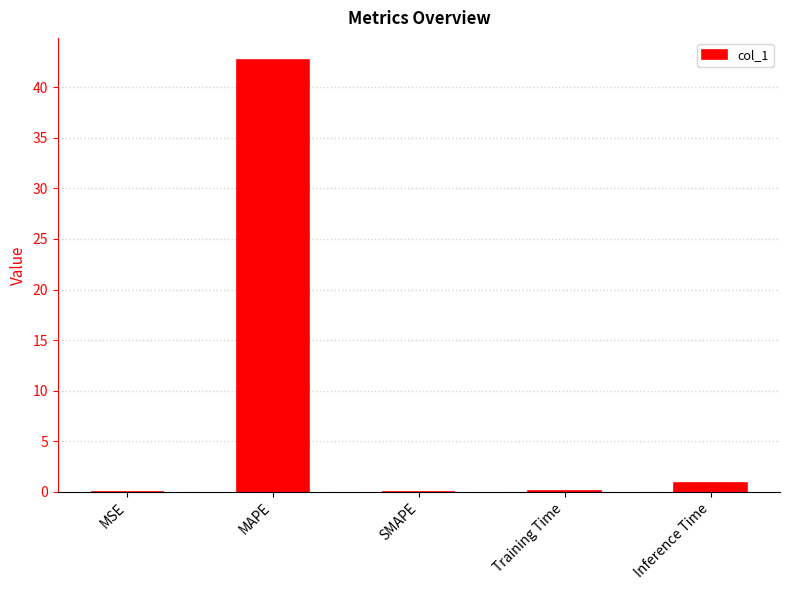

Between MAPE and Training Time, which is larger?

MAPE